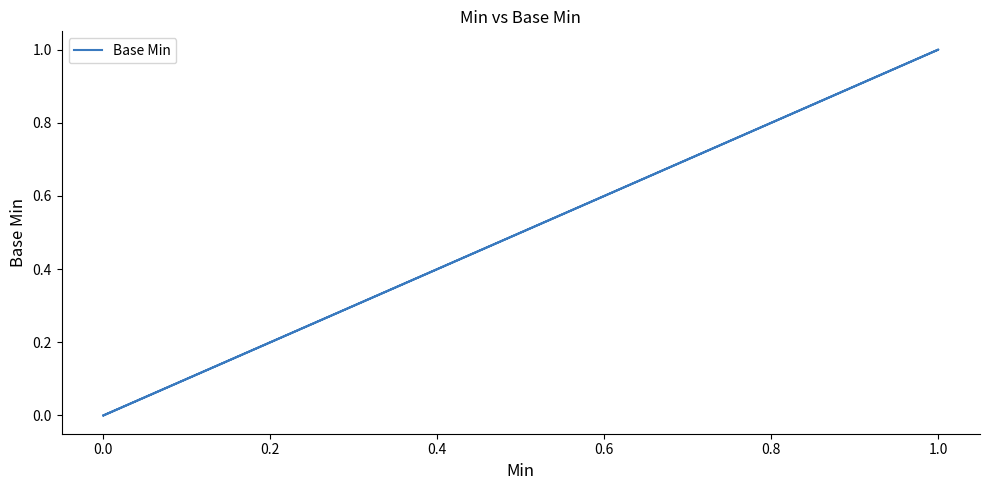

How many data points are above 0?

1